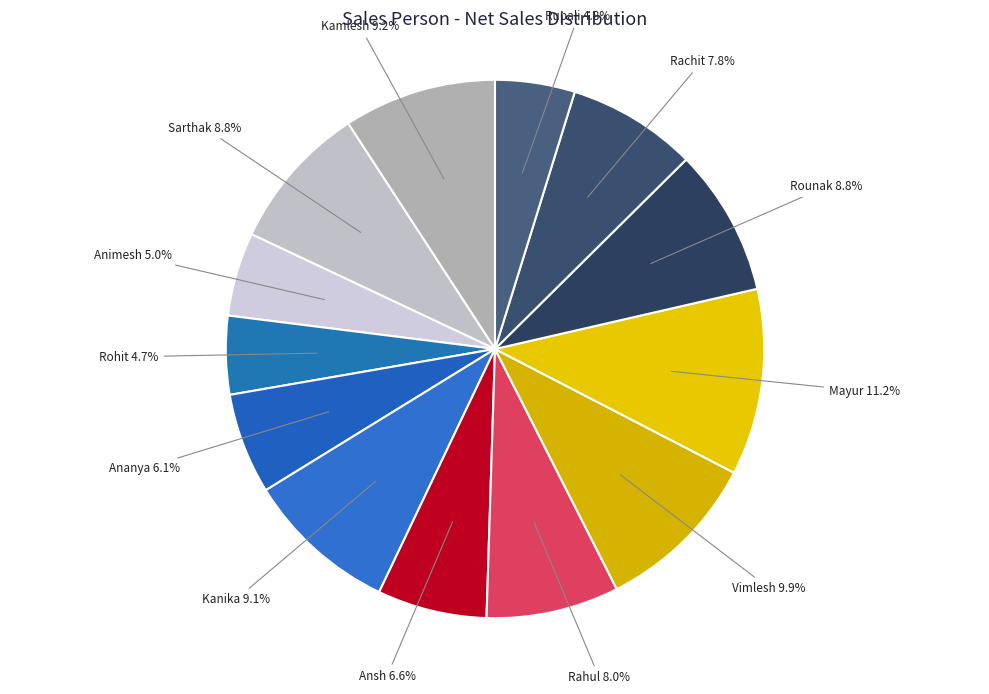

How many segments does this pie chart have?

13